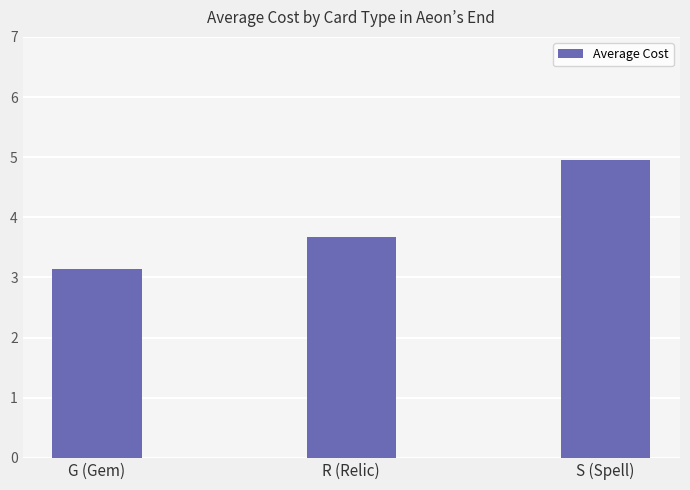

Reading right to left, list all the values displayed in this chart.

S (Spell)=5.0	R (Relic)=3.7	G (Gem)=3.1